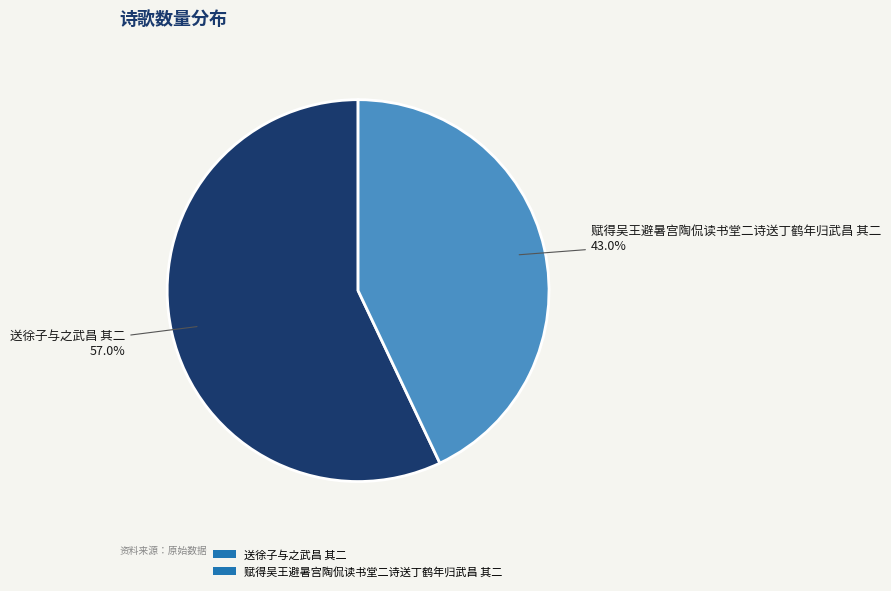

What is the majority slice?

送徐子与之武昌 其二